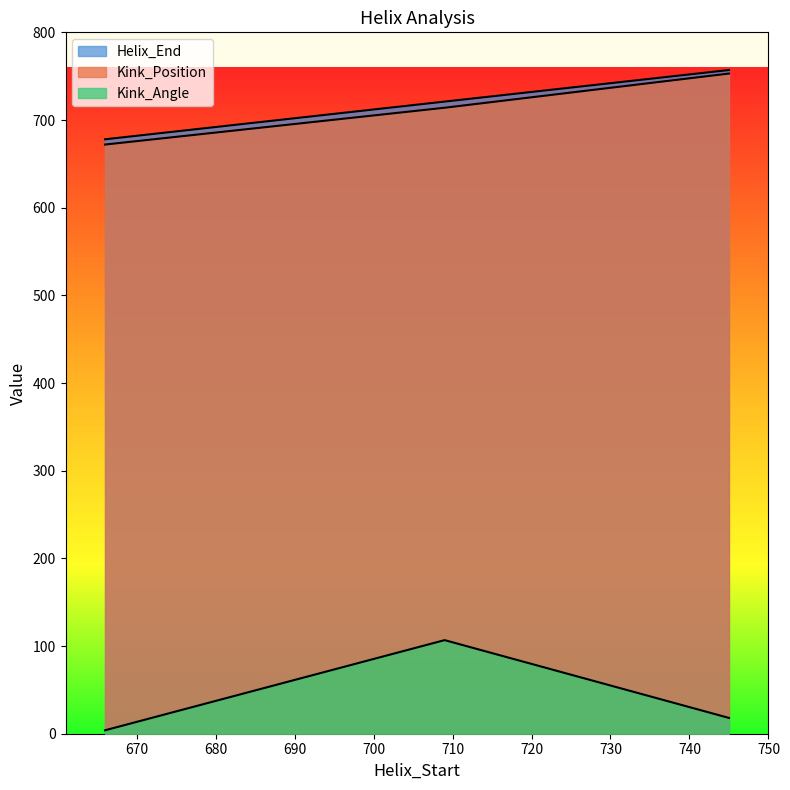

How many lines are shown in the chart?

3